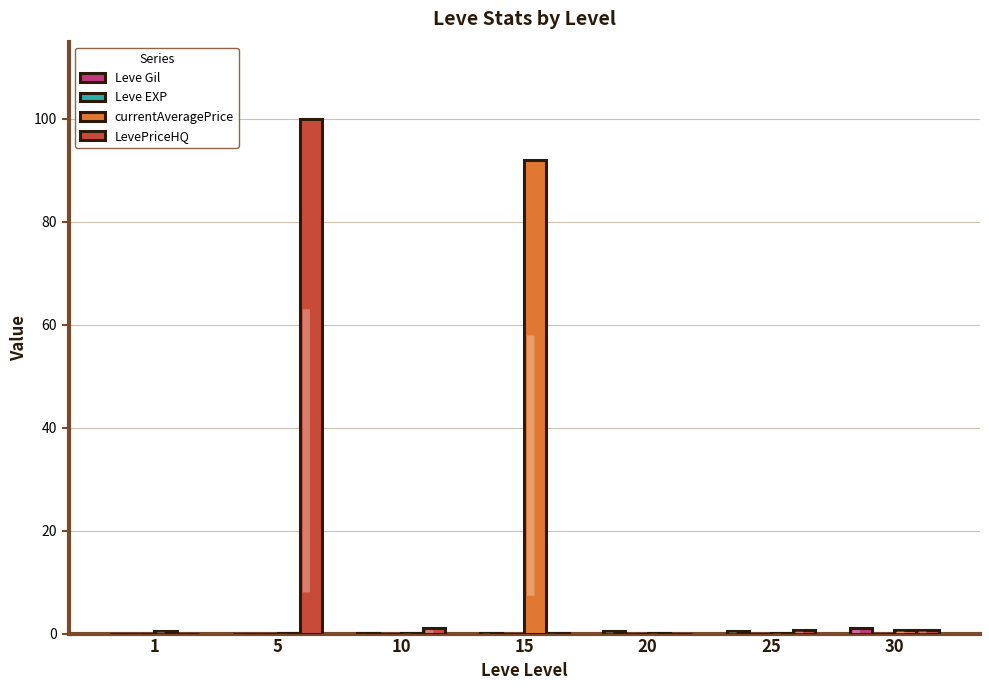

At which category does the chart reach its peak across all series?

5